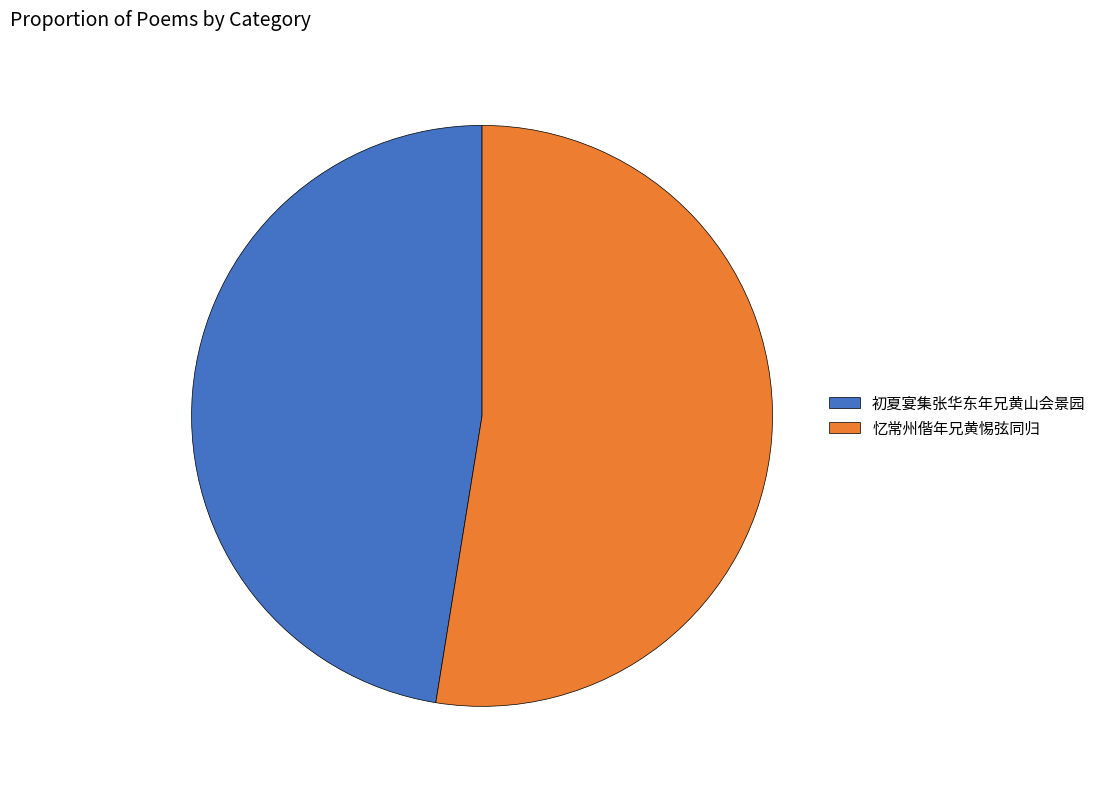

Does 初夏宴集张华东年兄黄山会景园 represent more than half of the total?

No